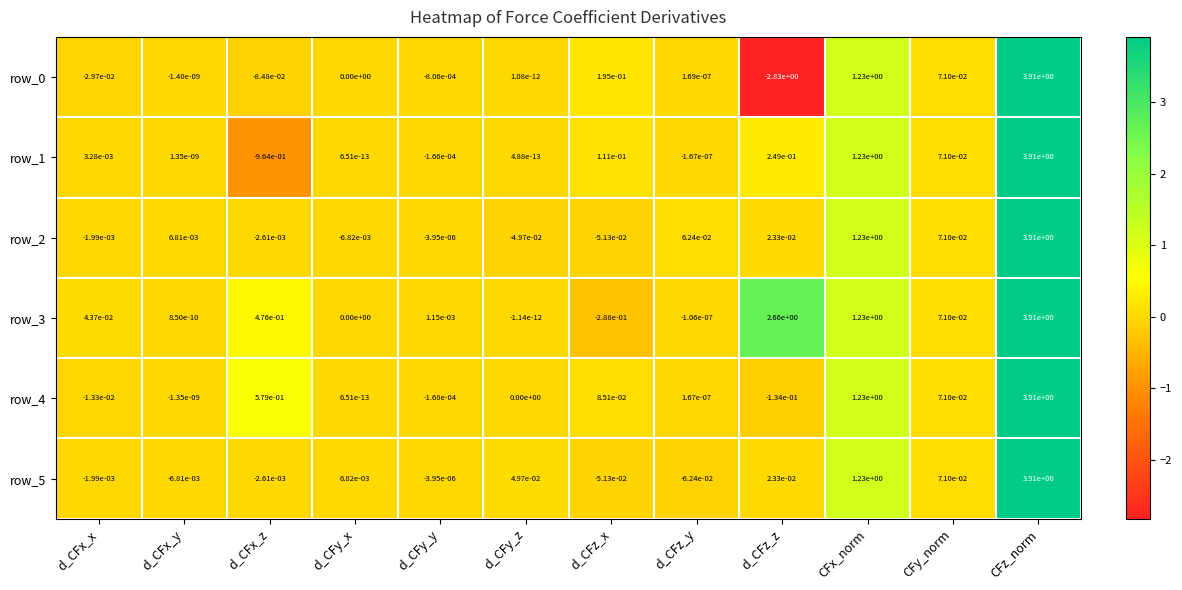

Rank the categories by row_3 value from lowest to highest.

d_CFz_x, d_CFz_y, d_CFy_z, d_CFy_x, d_CFx_y, d_CFy_y, d_CFx_x, CFy_norm, d_CFx_z, CFx_norm, d_CFz_z, CFz_norm